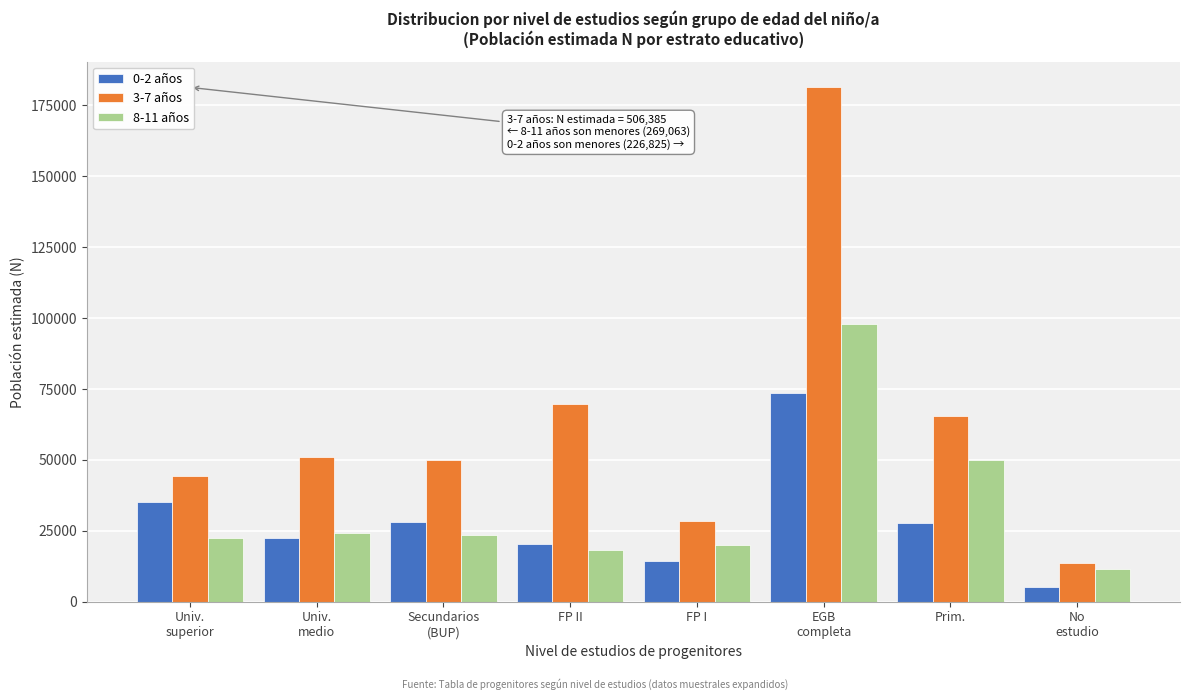

What is the minimum value for 0-2 años?

5318